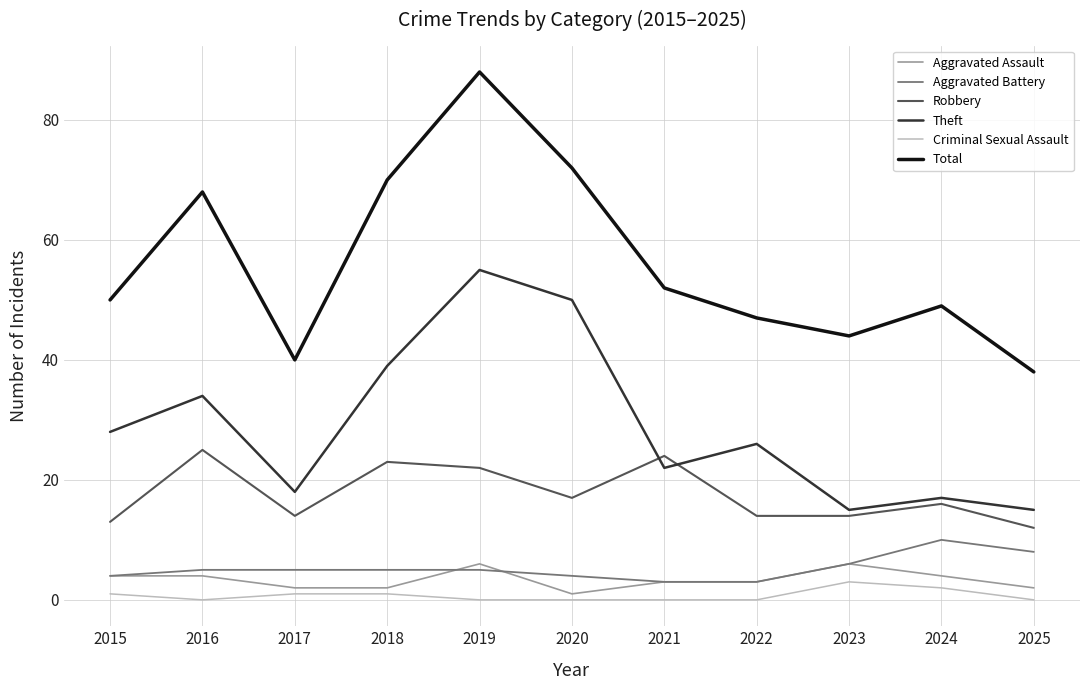

At which label does Robbery first exceed 16?

2016